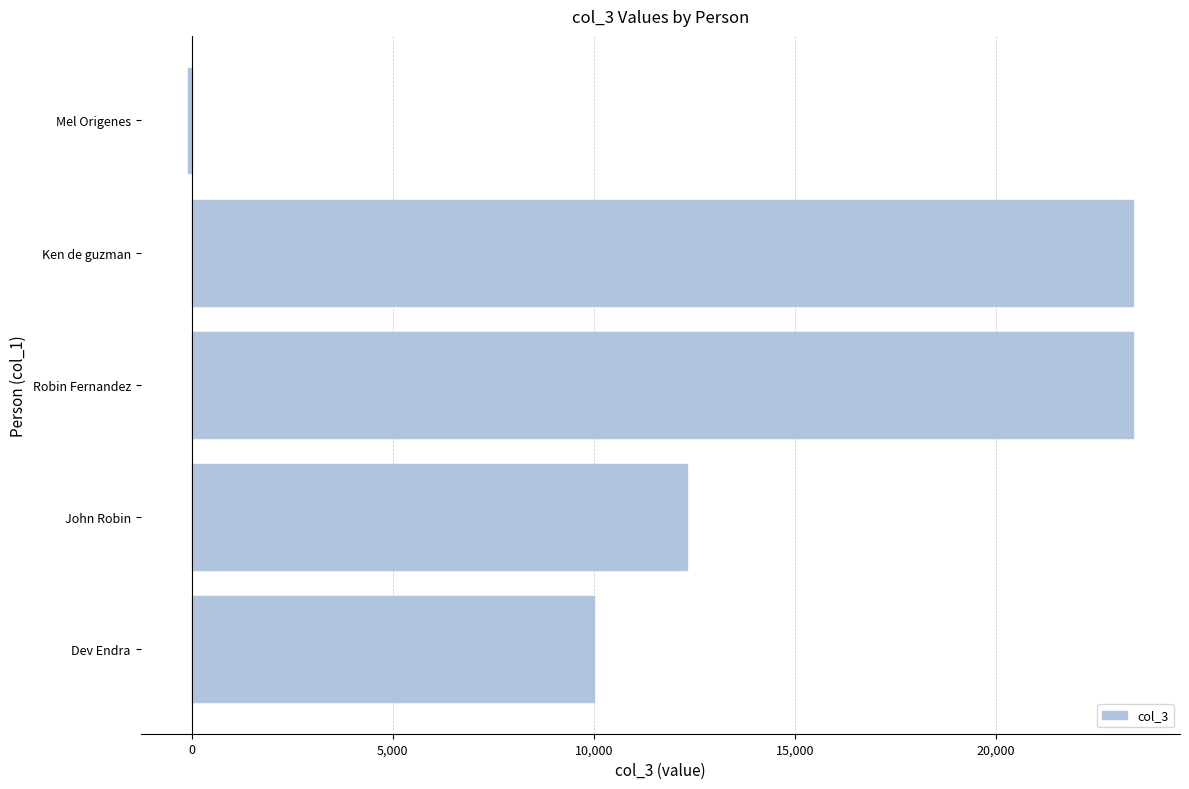

The chart shows a value of 35416 at Ken de guzman. True or false?

False